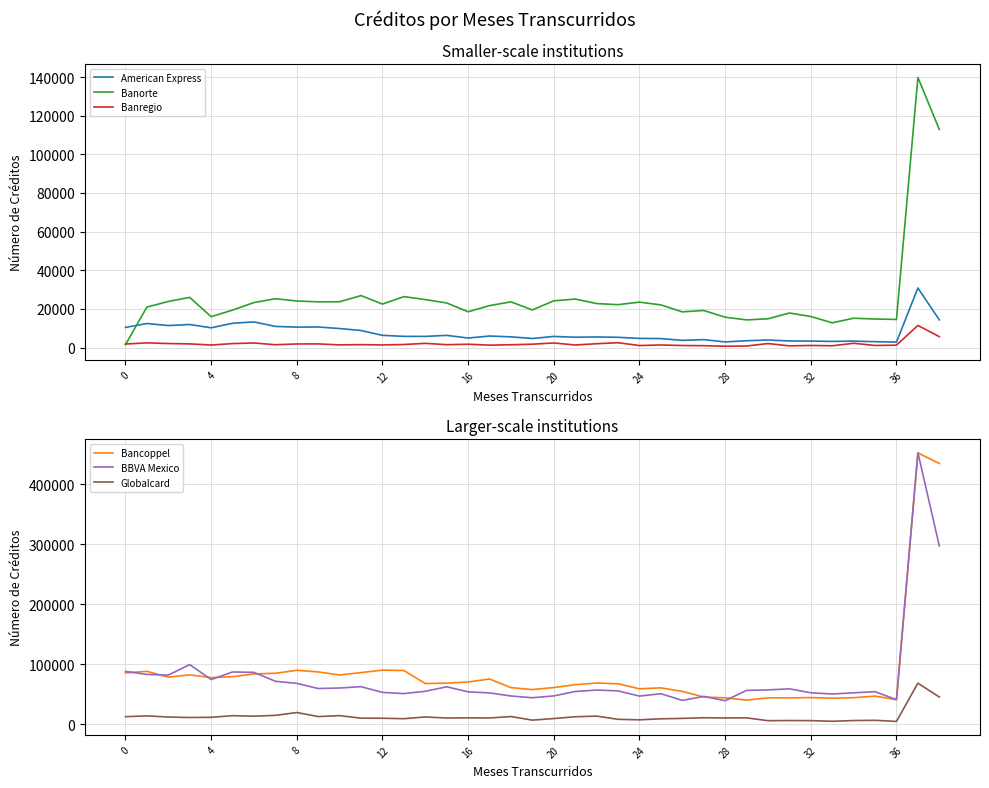

Is it true that BBVA Mexico equals 54111 at 35?

True